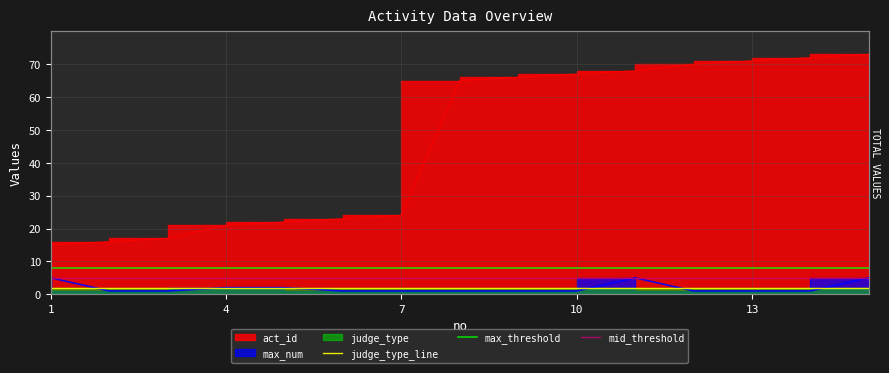

What is the highest value of the act_id series?

73